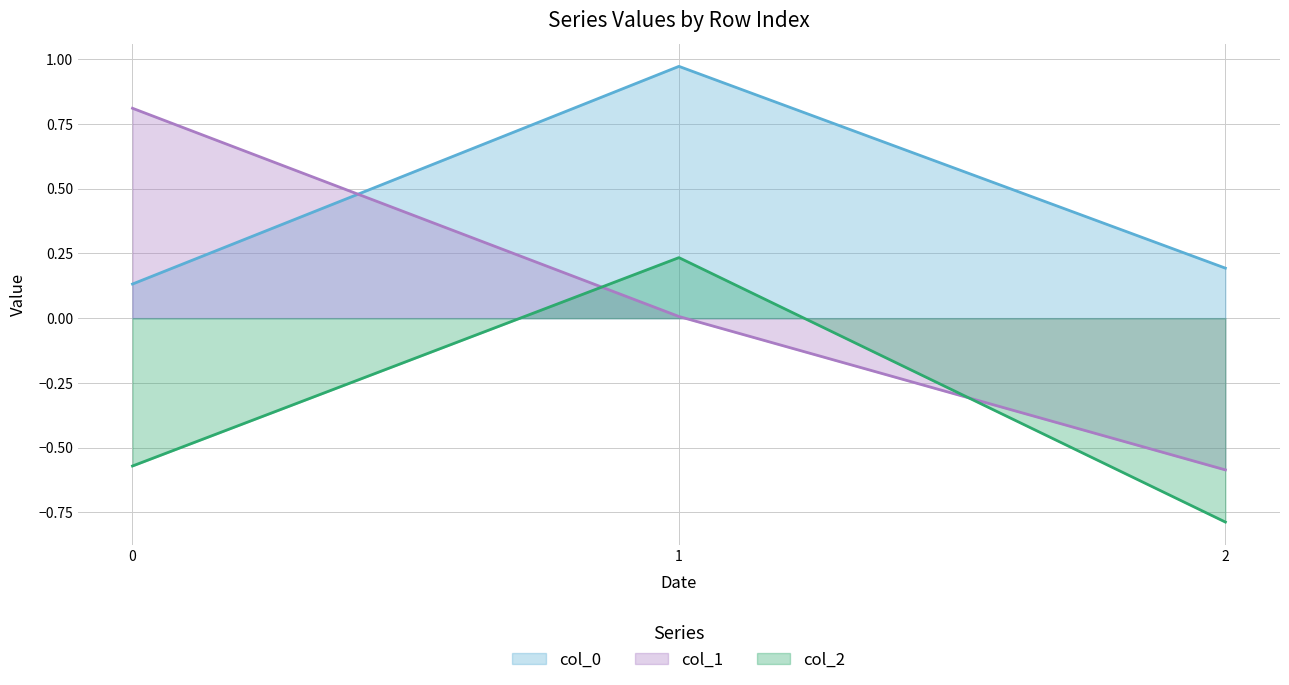

How many col_2 values are between 0 and 1?

1